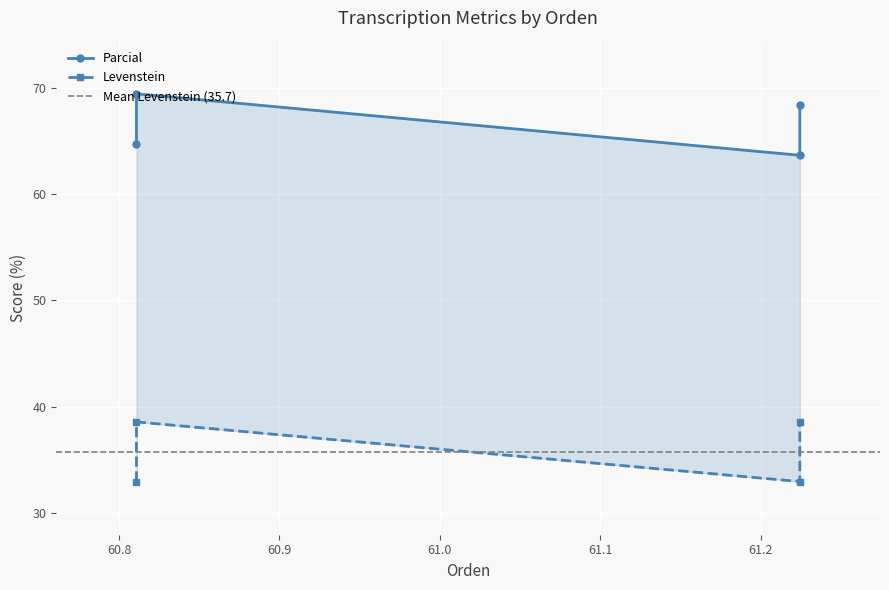

How many lines are shown in the chart?

2